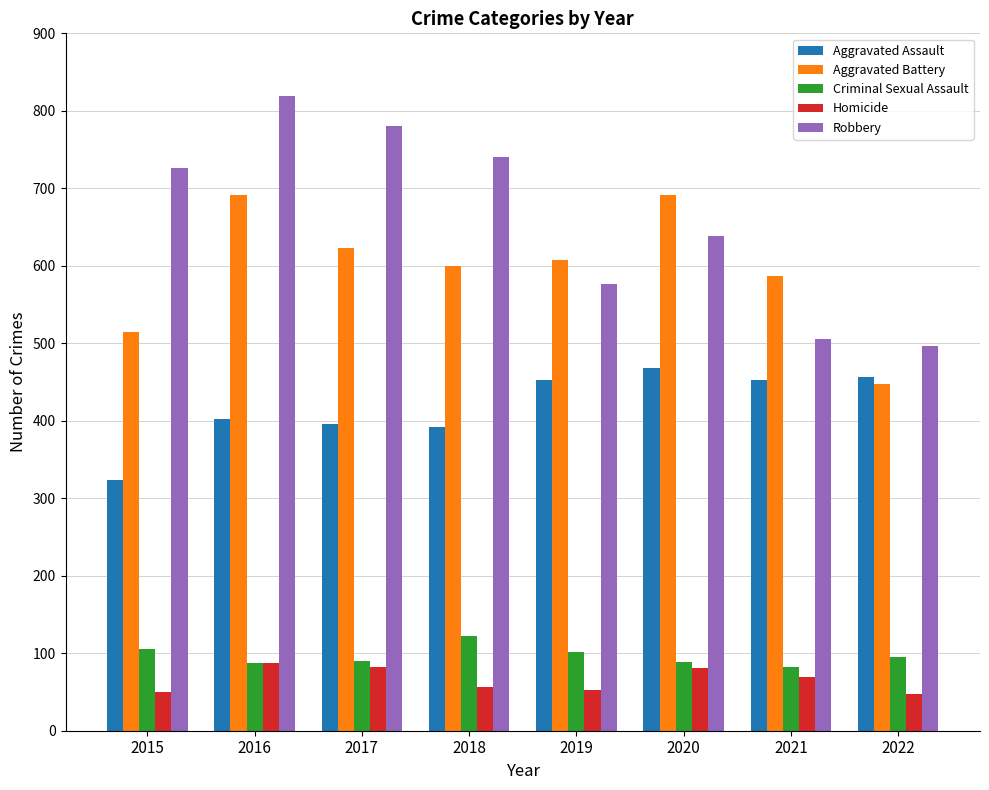

At how many categories does at least one series exceed 788?

1